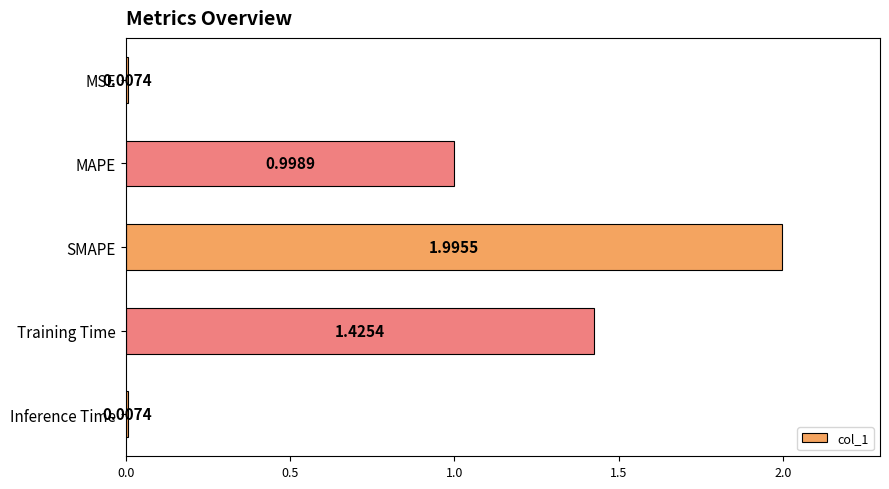

What is the average value?

0.9